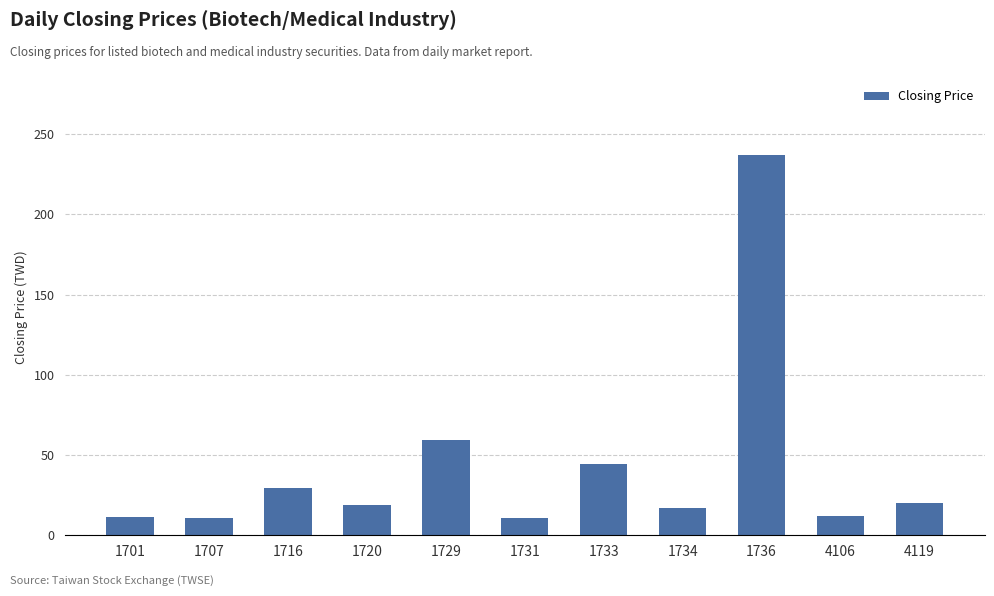

Where does the data first go above 19?

1716